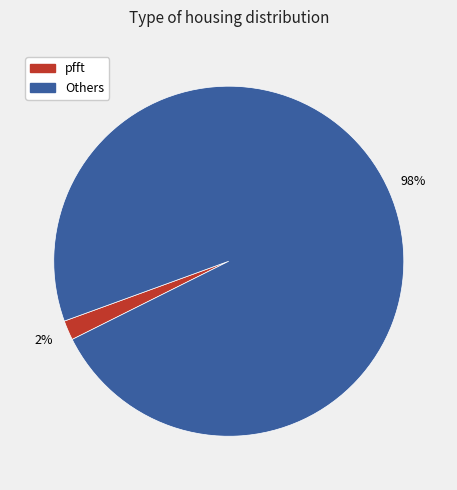

To the nearest percent, what is the average slice percentage?

50%